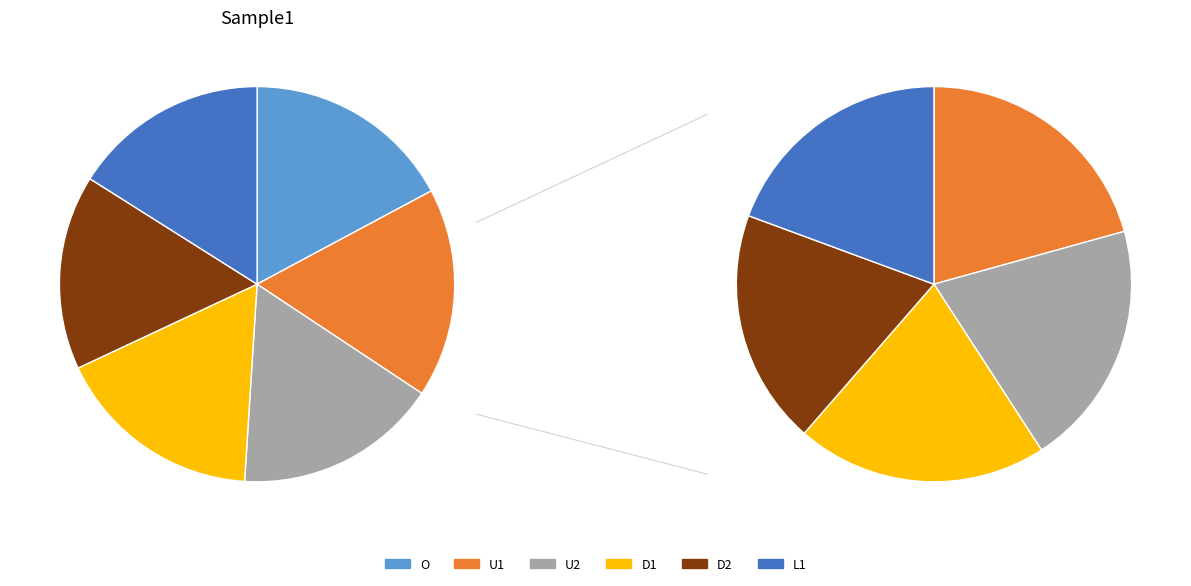

Is U1 the majority of the pie?

No